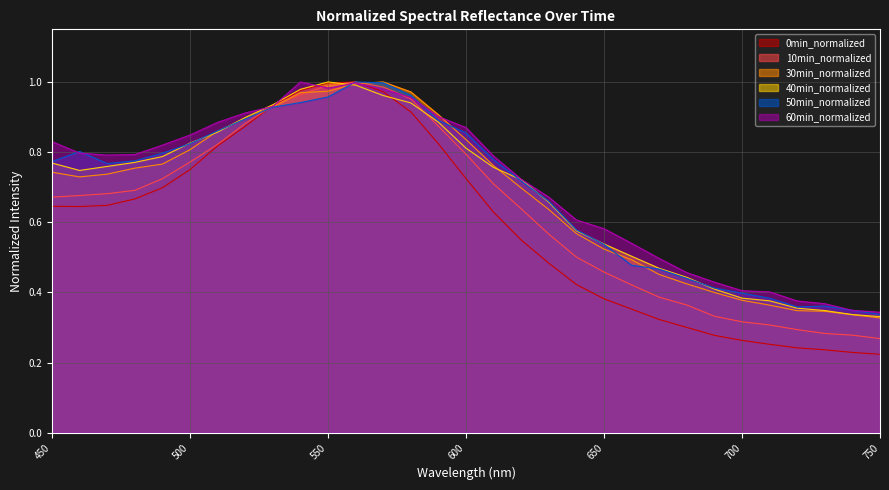

What is the difference between the 30min_normalized values at 490 and 650?

0.2